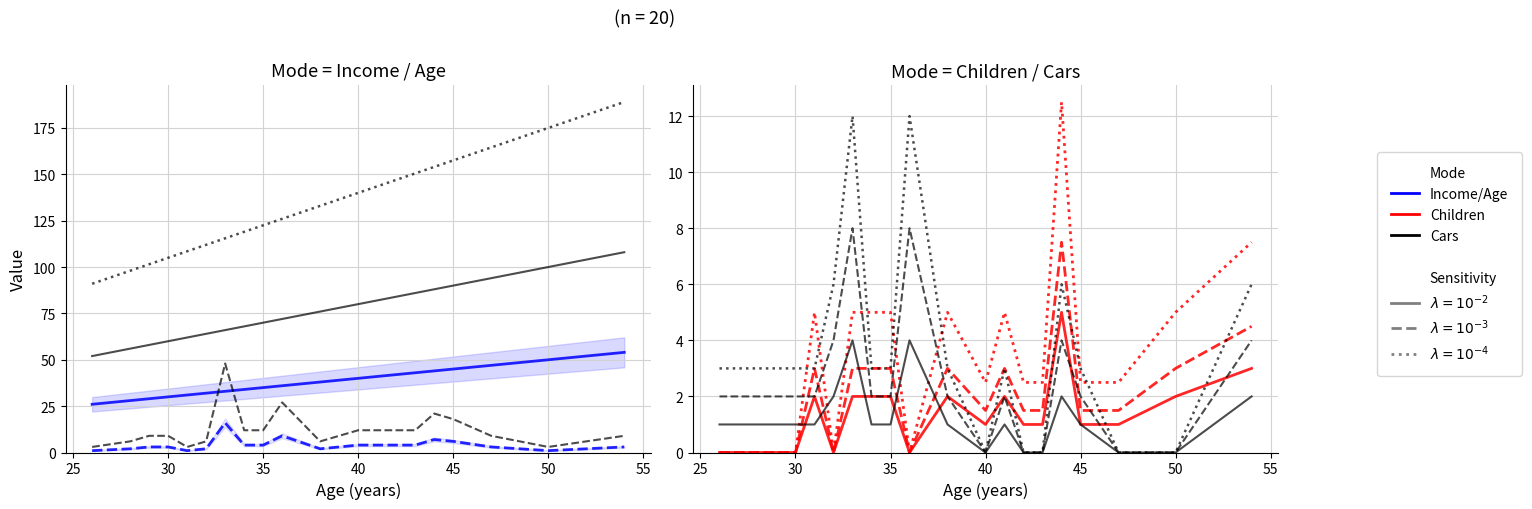

Reading left to right, what are all the values shown in this chart?

Age: 26	28	29	30	31	32	33	34	35	36	38	40	41	42	43	44	45	47	50	54
Income (k): 1	2	3	3	1	2	16	4	4	9	2	4	4	4	4	7	6	3	1	3
Children: 0	0	0	0	2	0	2	2	2	0	2	1	2	1	1	5	1	1	2	3
Cars: 1	1	1	1	1	2	4	1	1	4	1	0	1	0	0	2	1	0	0	2